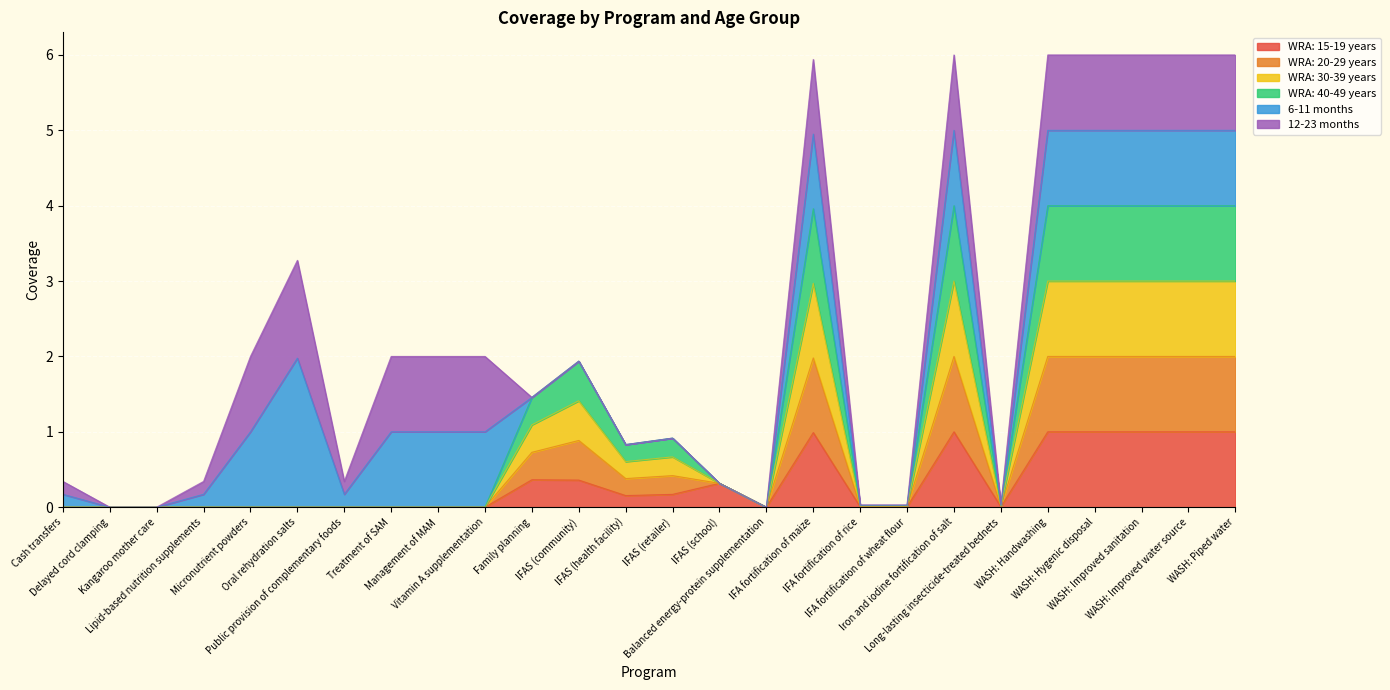

What is the value of the WRA: 30-39 years point at the 22nd from the left?

3.0